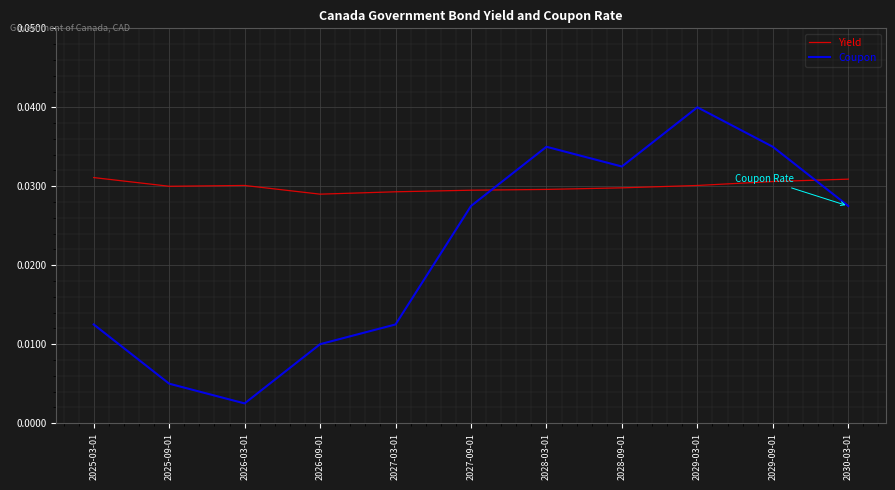

Does the chart display data point markers on the line(s)?

No